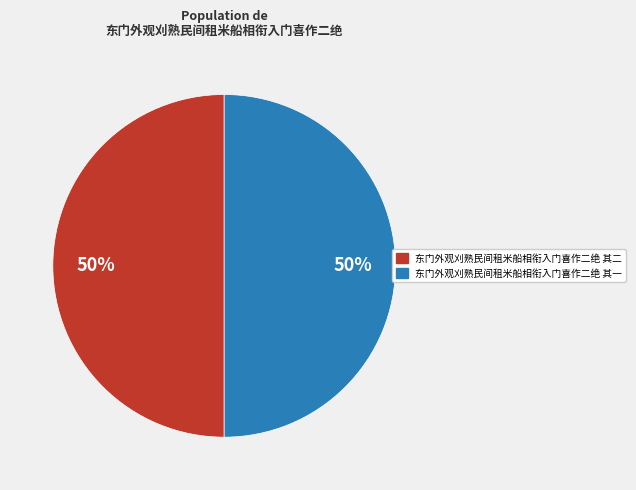

To the nearest percent, what portion does 东门外观刈熟民间租米船相衔入门喜作二绝 其二 represent?

50%